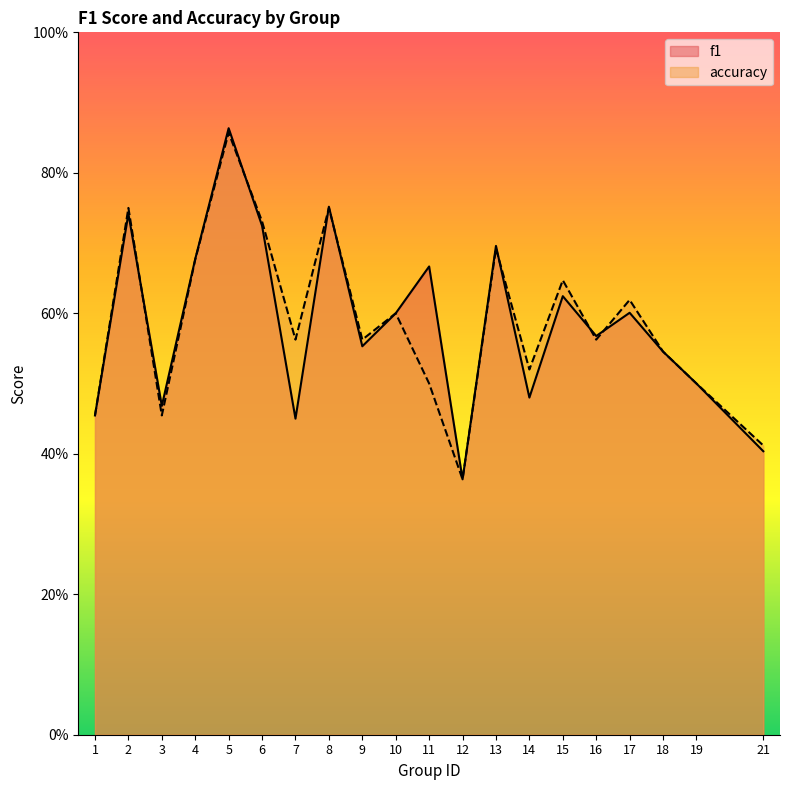

Reading left to right, extract all data points from this chart.

f1: 0.5	0.7	0.5	0.7	0.9	0.7	0.4	0.8	0.6	0.6	0.7	0.4	0.7	0.5	0.6	0.6	0.6	0.5	0.5	0.4
accuracy: 0.5	0.8	0.5	0.7	0.9	0.7	0.6	0.8	0.6	0.6	0.5	0.4	0.7	0.5	0.6	0.6	0.6	0.5	0.5	0.4